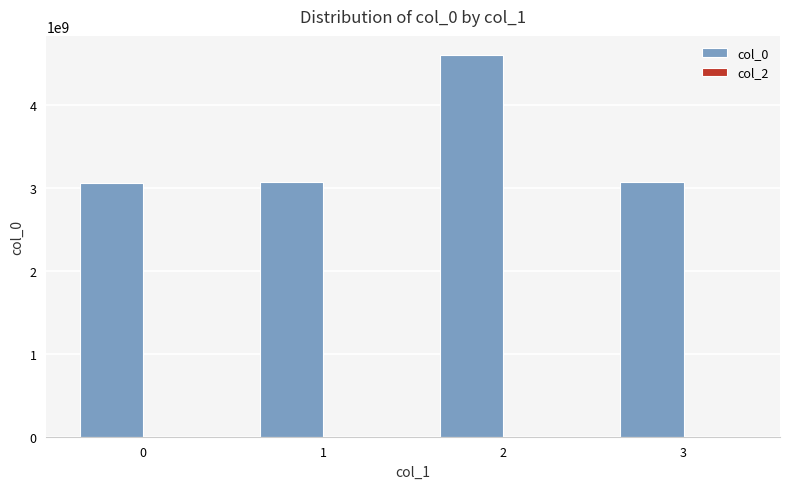

How many distinct data groups are displayed?

1